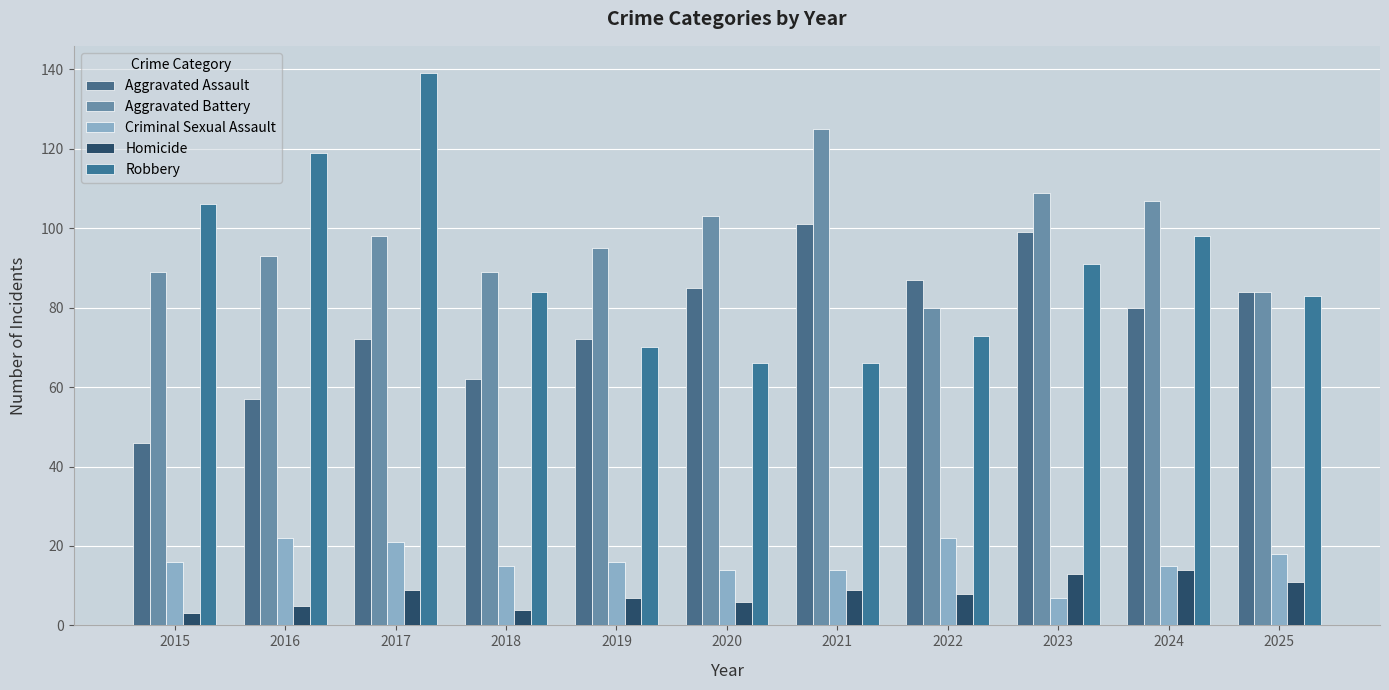

At 2021, list the series in order from largest to smallest.

Aggravated Battery, Aggravated Assault, Robbery, Criminal Sexual Assault, Homicide